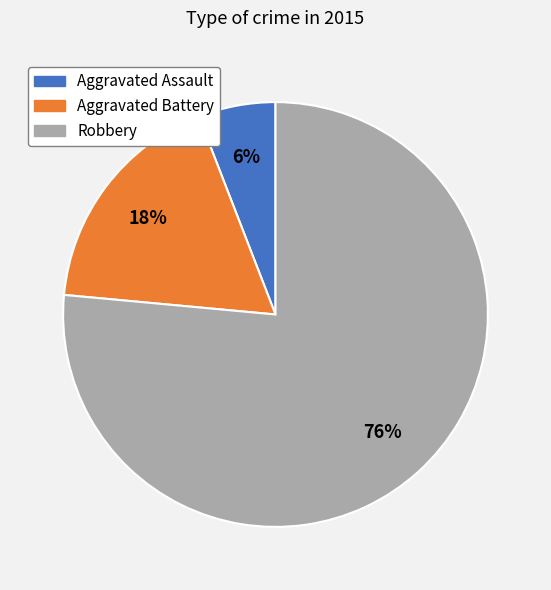

Is it true that Aggravated Battery is 18% of the pie?

True